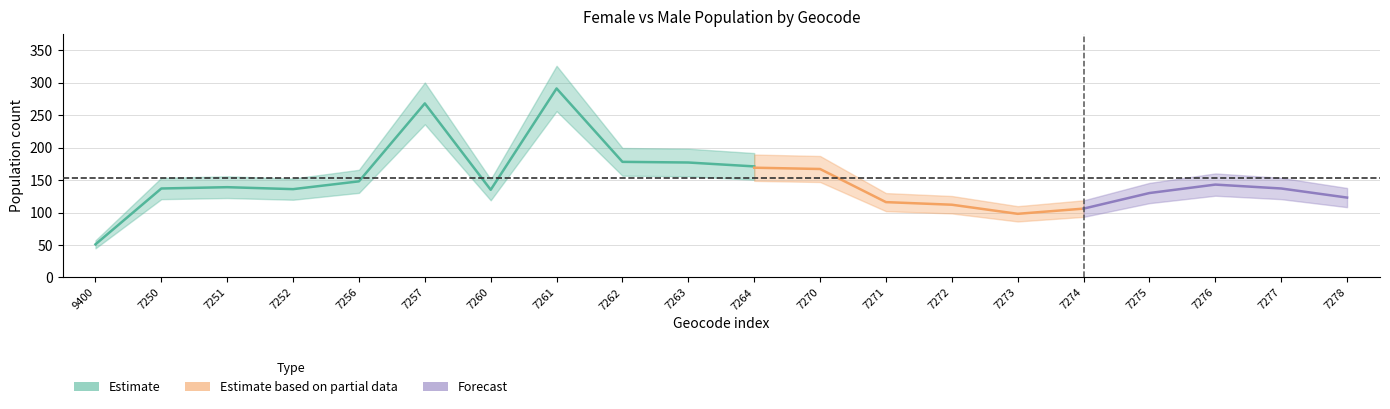

Reading left to right, what are all the values shown in this chart?

female: E00089400=51	E00137250=137	E00137251=139	E00137252=136	E00137256=148	E00137257=268	E00137260=135	E00137261=291	E00137262=178	E00137263=177	E00137264=171	E00137270=151	E00137271=115	E00137272=118	E00137273=130	E00137274=130	E00137275=130	E00137276=150	E00137277=165	E00137278=154
male: E00089400=62	E00137250=131	E00137251=145	E00137252=126	E00137256=161	E00137257=265	E00137260=98	E00137261=278	E00137262=150	E00137263=158	E00137264=169	E00137270=167	E00137271=116	E00137272=112	E00137273=98	E00137274=106	E00137275=130	E00137276=143	E00137277=137	E00137278=123